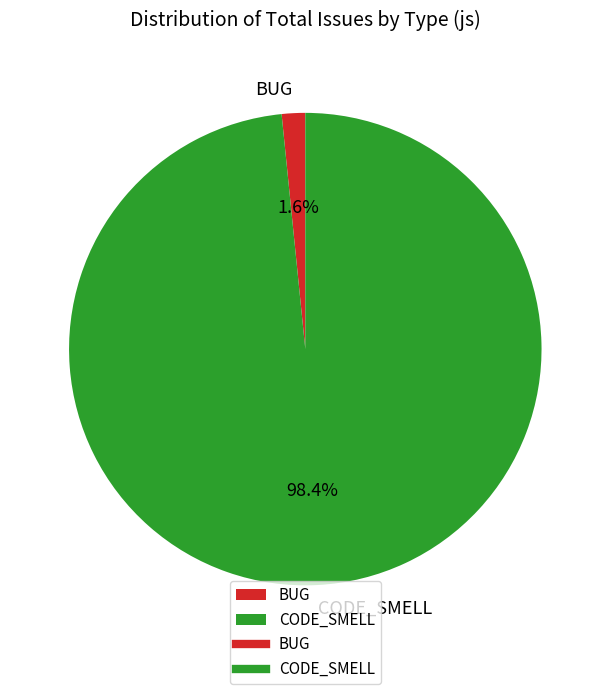

How many segments does this pie chart have?

2